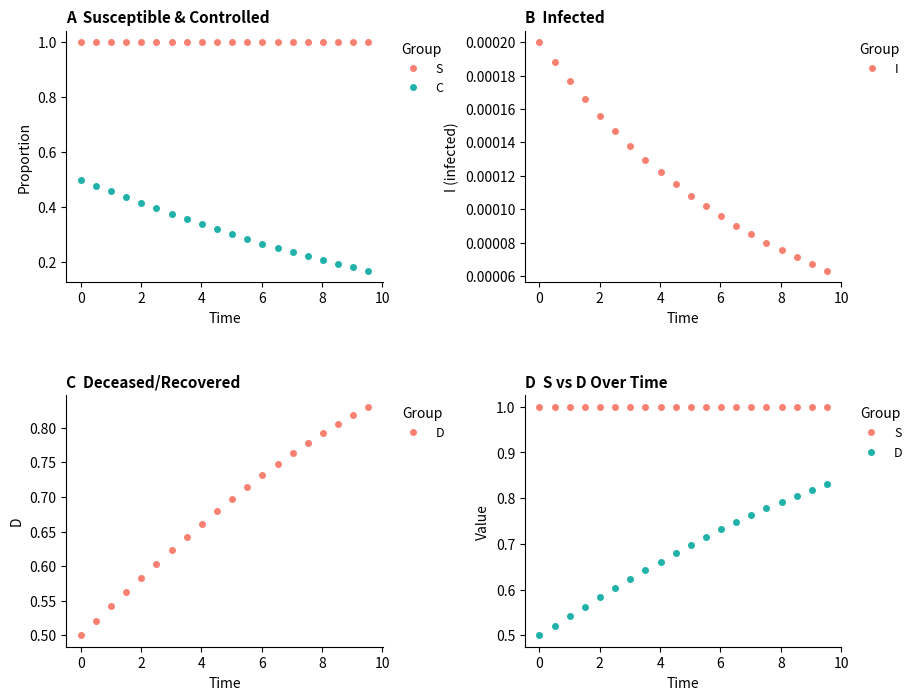

True or false: I has more than 0 points higher than both neighbors.

False